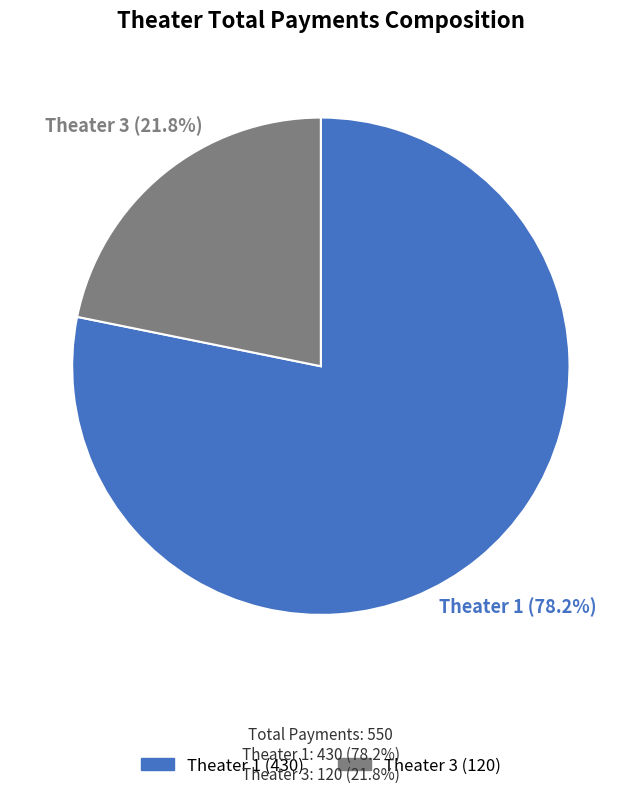

Approximately how many times larger is the value at Theater 3 compared to Theater 1?

0.3